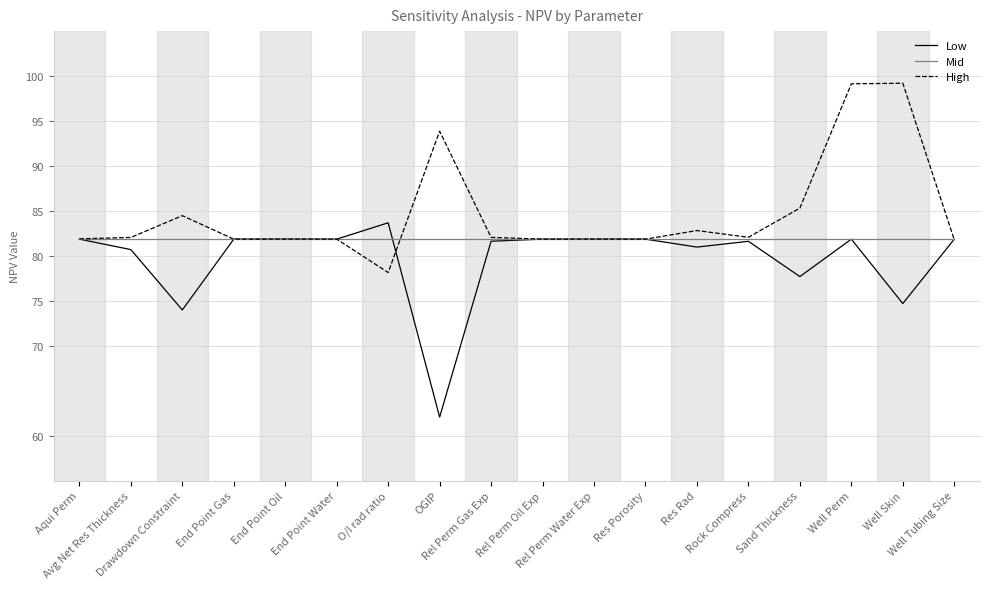

What is the minimum value for High?

78.1